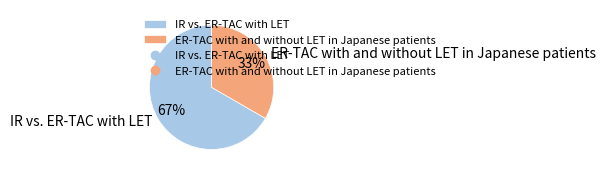

Which slice represents more than half of the pie?

IR vs. ER-TAC with LET